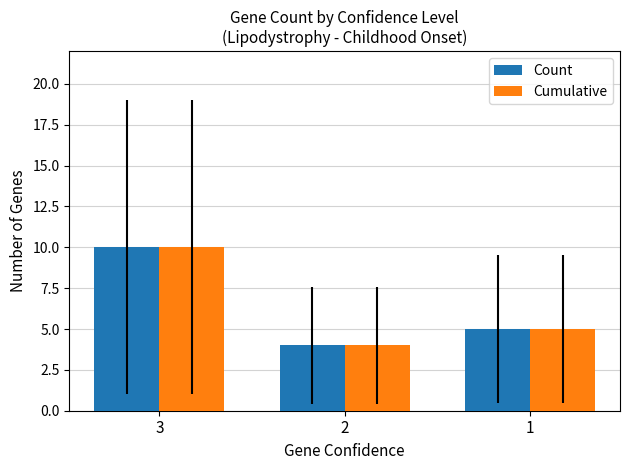

What is the maximum value shown in the chart?

10